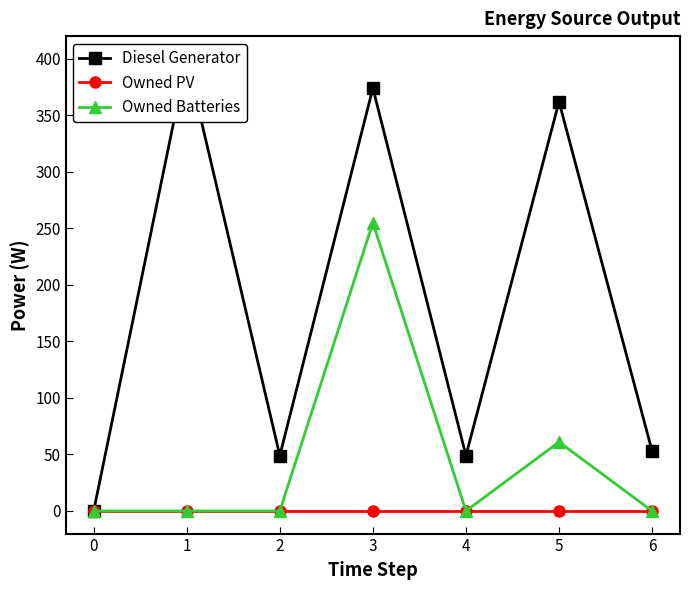

Reading left to right, transcribe all the data shown in this chart.

Diesel Generator: 0.0	400.0	49.0	374.0	49.0	362.0	53.0
Owned PV: 0.0	0.0	0.0	0.0	0.0	0.0	0.0
Owned Batteries: 0.0	0.0	0.0	255.0	0.0	61.0	0.0